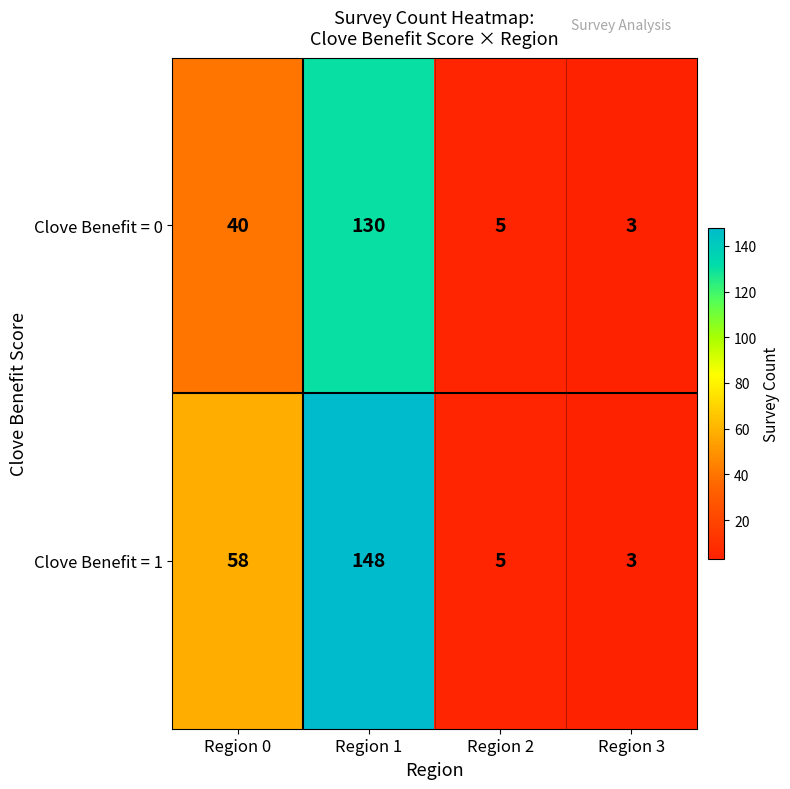

Read the Clove Benefit = 1 value at Region 1.

148